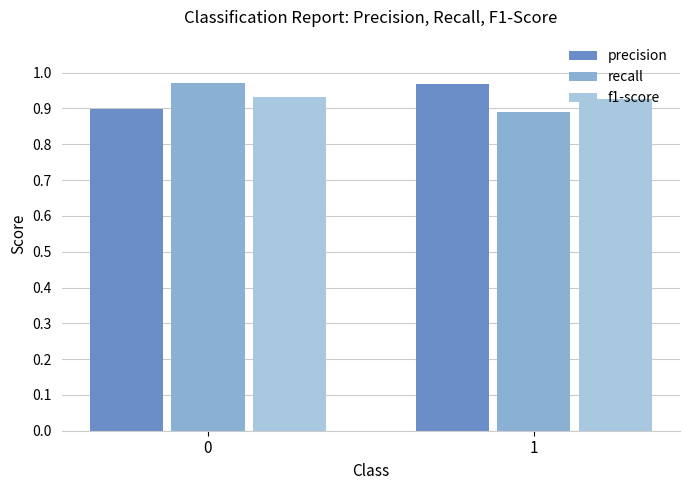

The recall series shows 0.5 at 1. True or false?

False